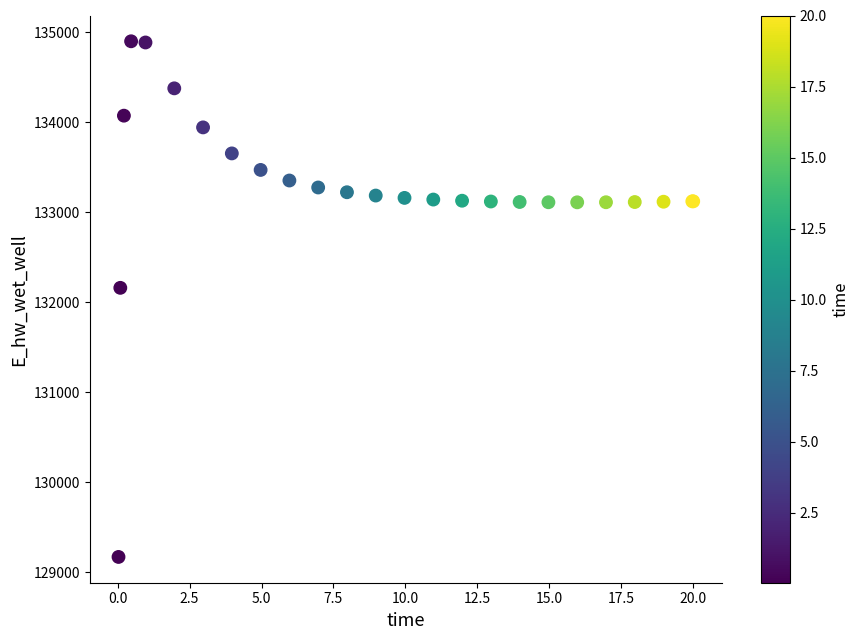

What Y value in the scatter plot is closest to 132036?

132161.8